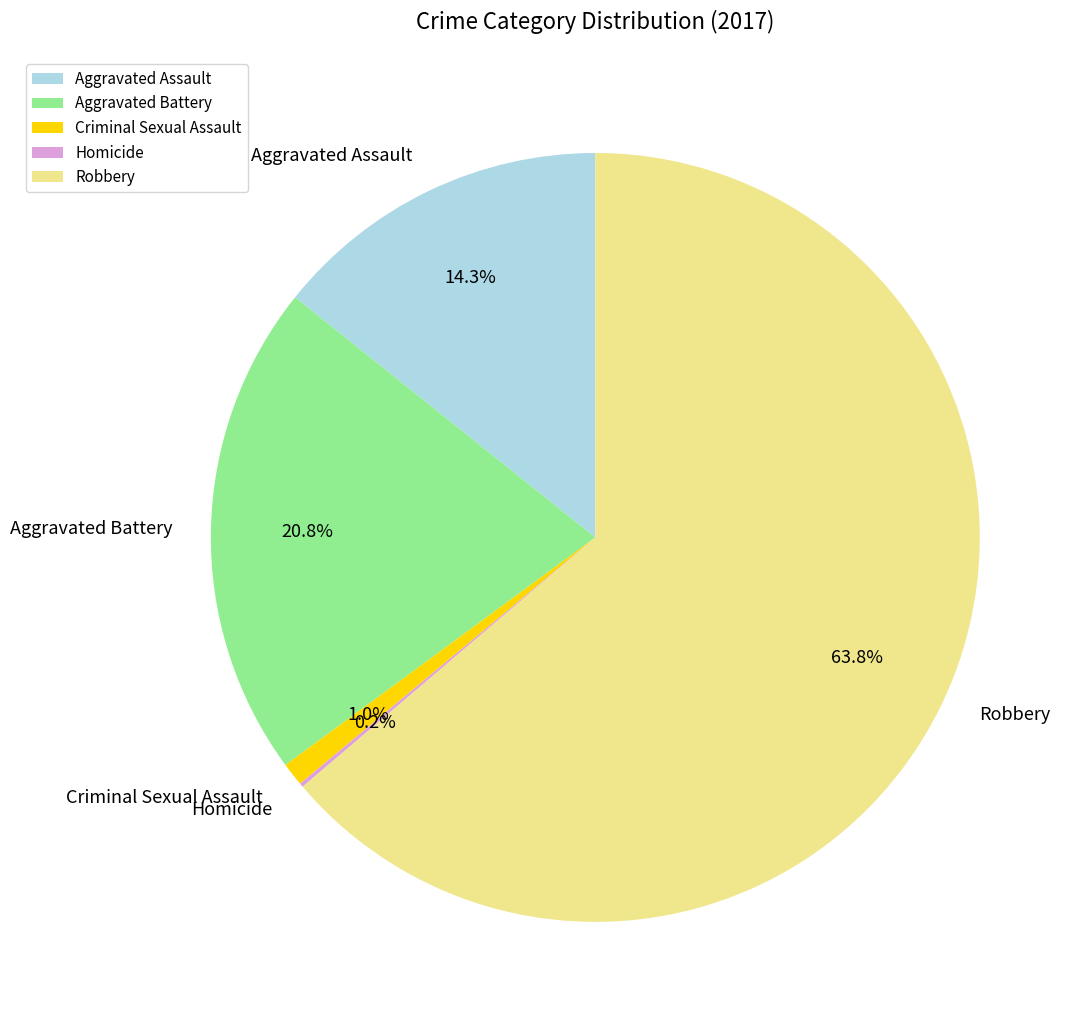

Which has a higher value, Aggravated Assault or Criminal Sexual Assault?

Aggravated Assault